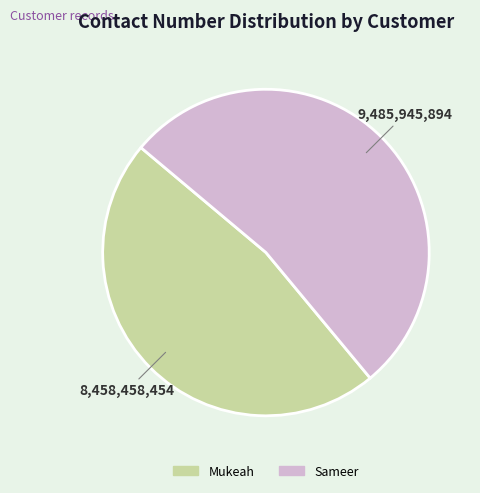

Do Mukeah and Sameer together represent more than half of the pie?

Yes